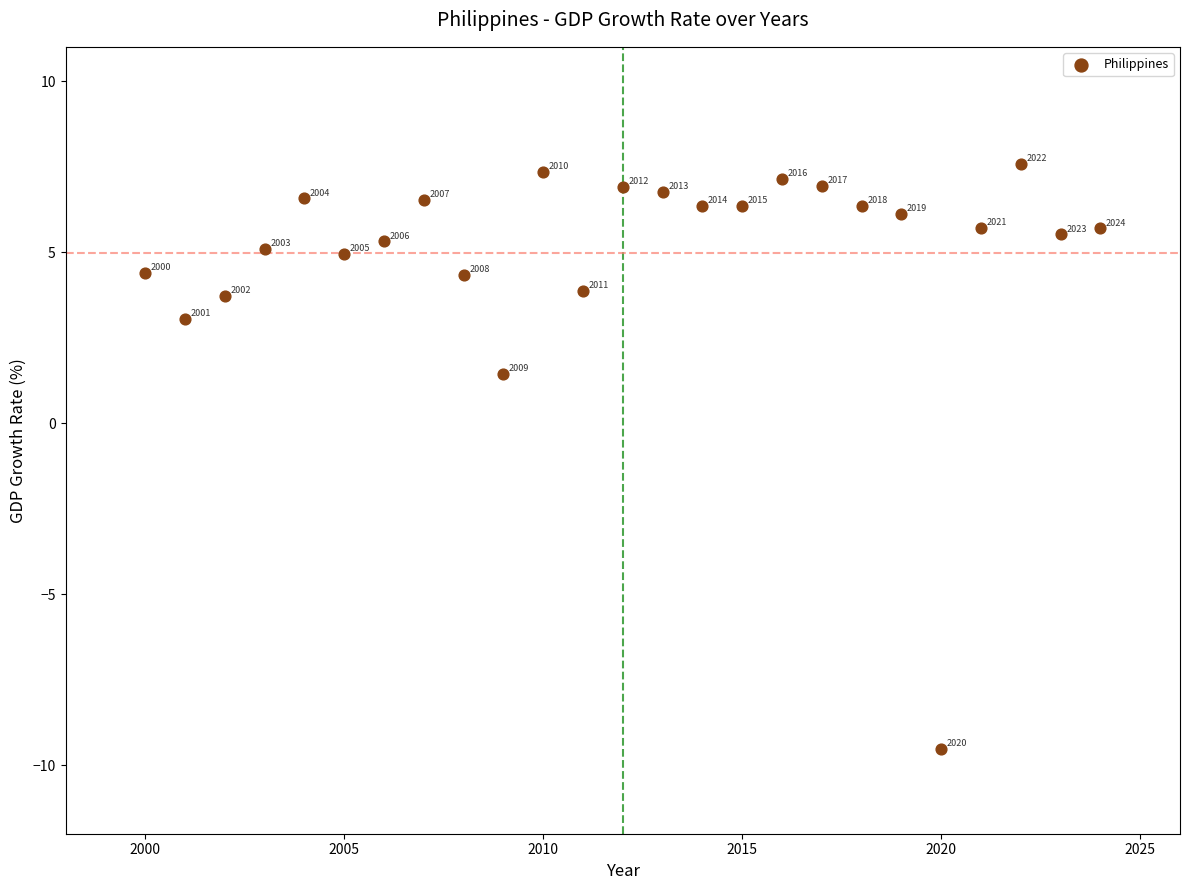

What Y value in the scatter plot is closest to 0?

1.4